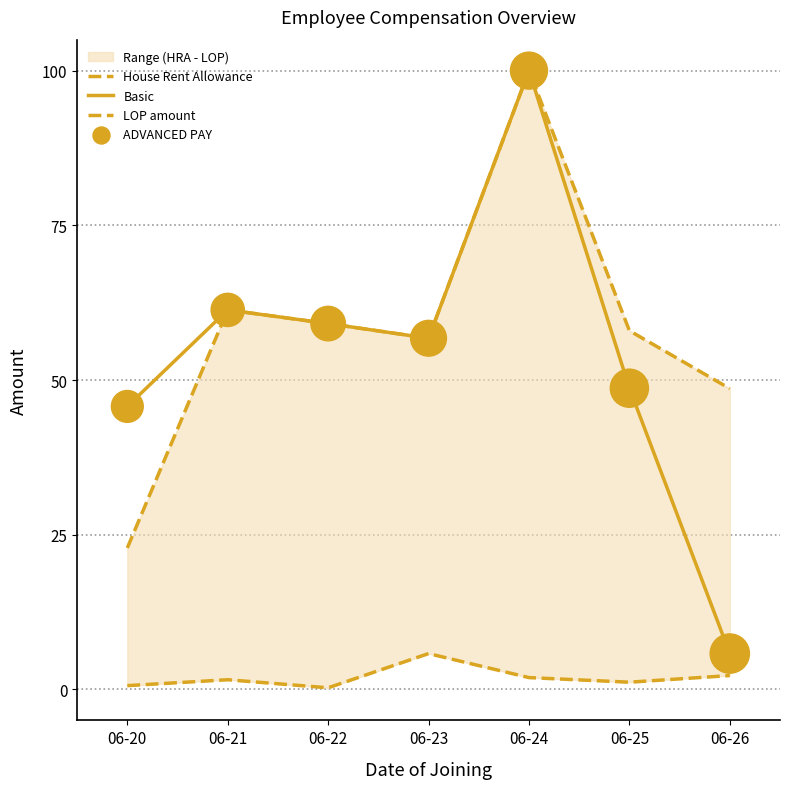

What is the total value across all series at 06-23?

176.0